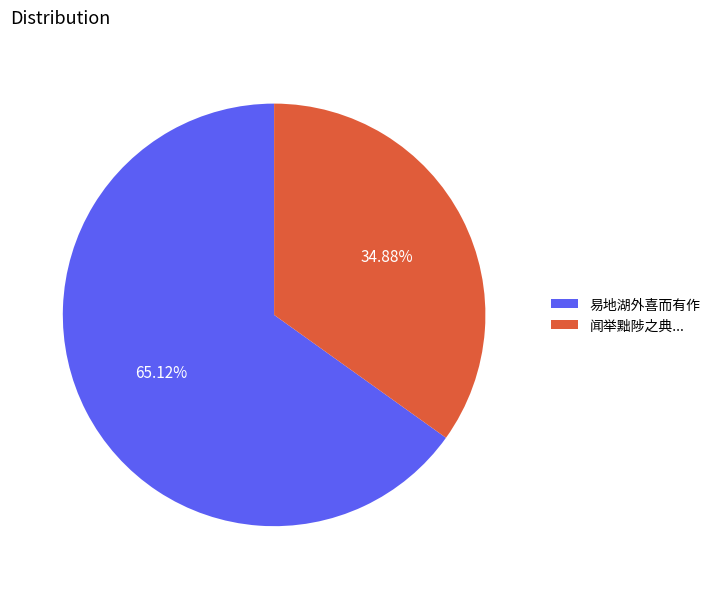

Rank the categories by value from lowest to highest.

闻举黜陟之典..., 易地湖外喜而有作